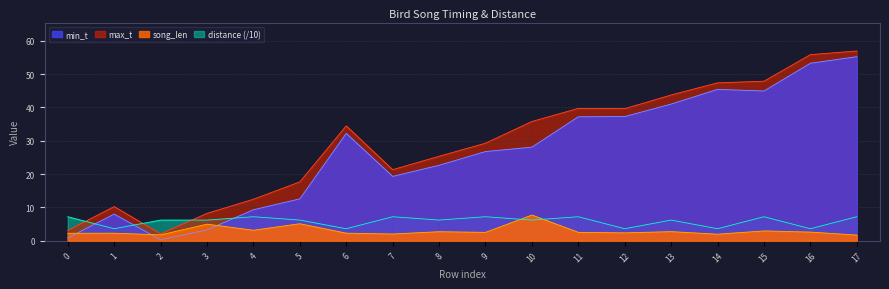

True or false: min_t and song_len intersect in this chart.

True